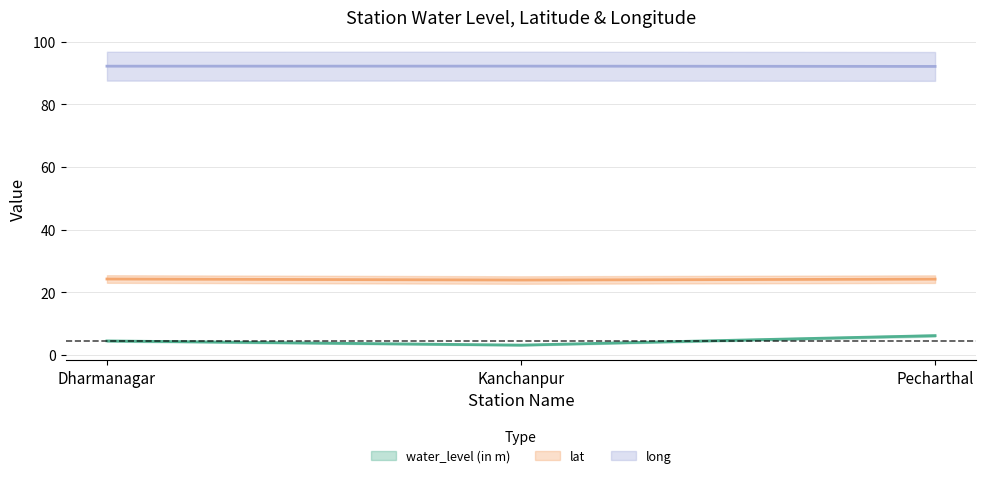

How many data points does each series have?

3